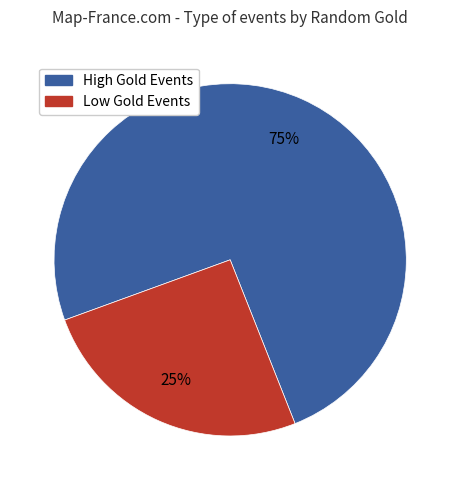

To the nearest percent, what is the average slice percentage?

50%